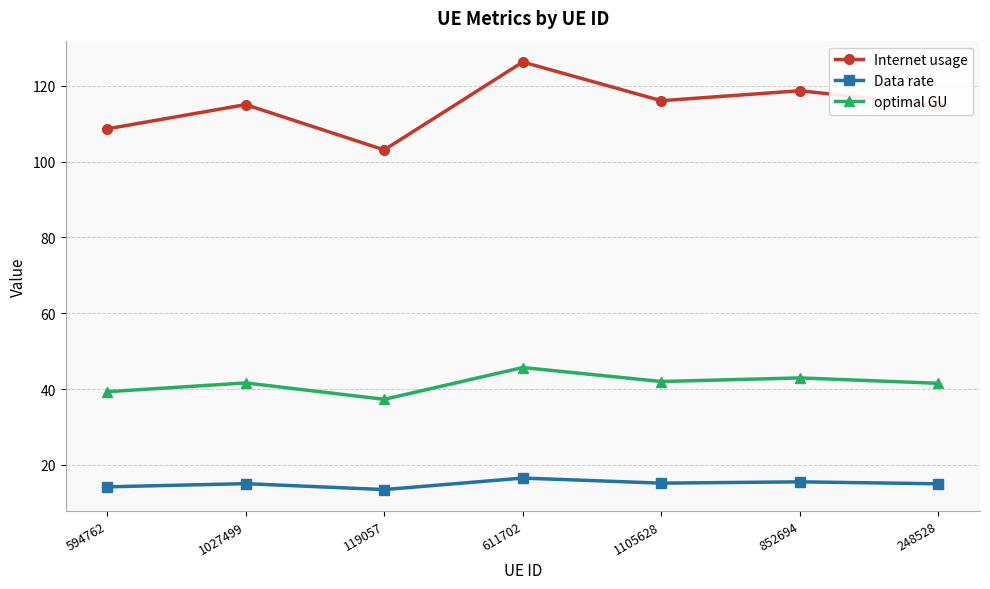

True or false: Data rate has more than 0 points higher than both neighbors.

True